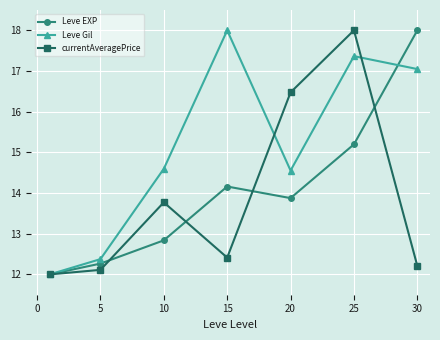

Rank the series by their average value, from highest to lowest.

Leve Gil, Leve EXP, currentAveragePrice